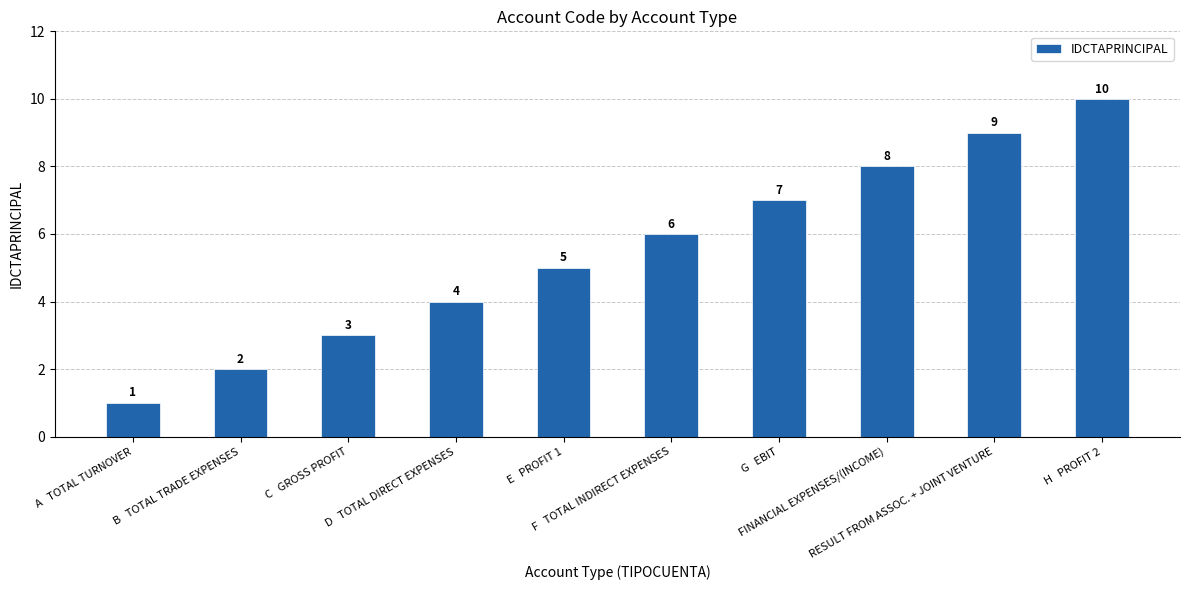

Reading left to right, what are all the values shown in this chart?

1	2	3	4	5	6	7	8	9	10